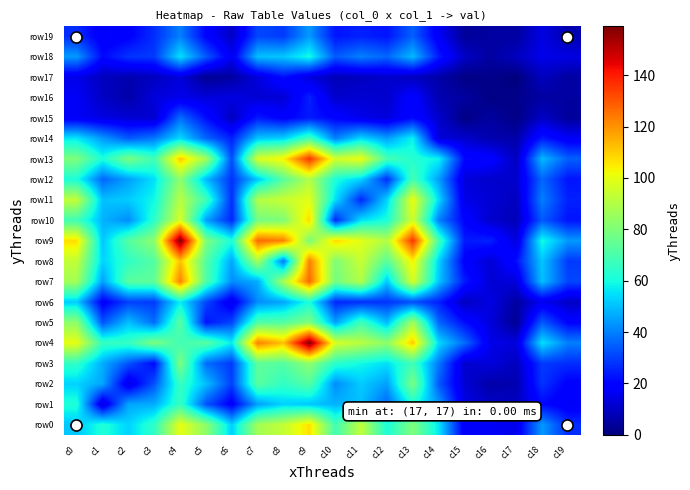

At how many categories does at least one series exceed 119?

5